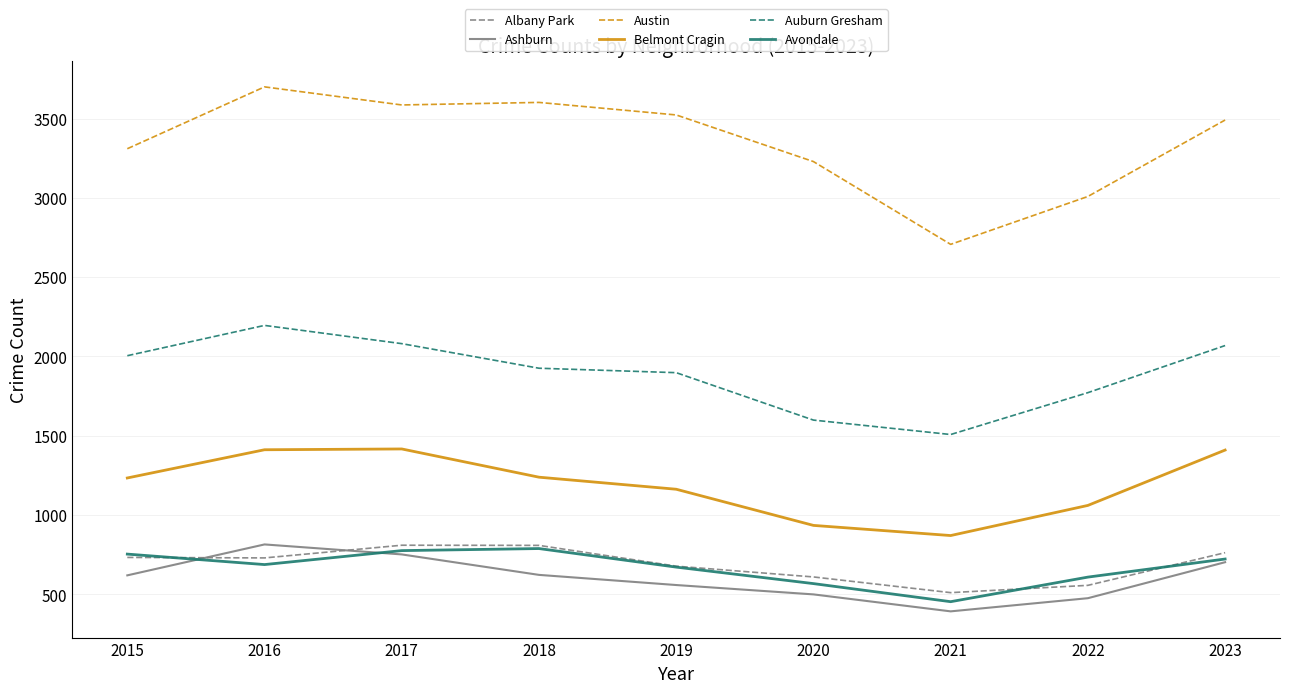

Where is the first local minimum for Belmont Cragin?

2021